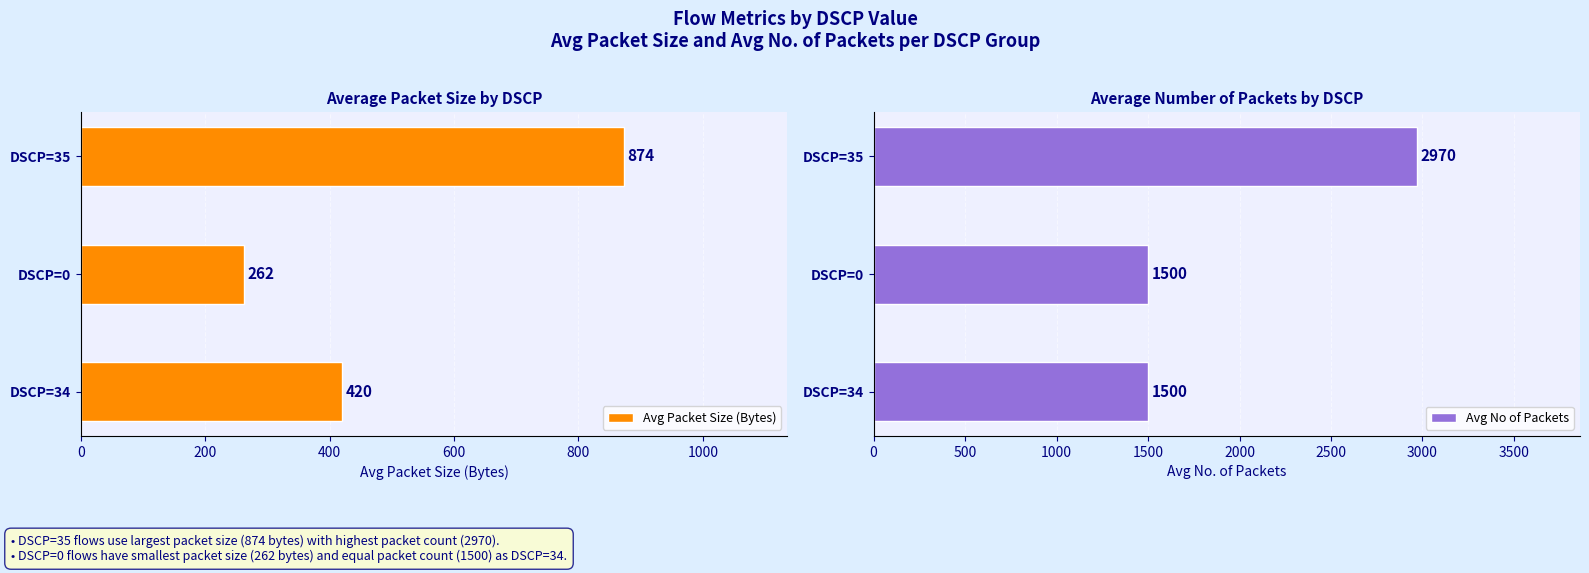

List the labels in order of Avg Packet Size (Bytes) value, smallest first.

DSCP=0, DSCP=34, DSCP=35